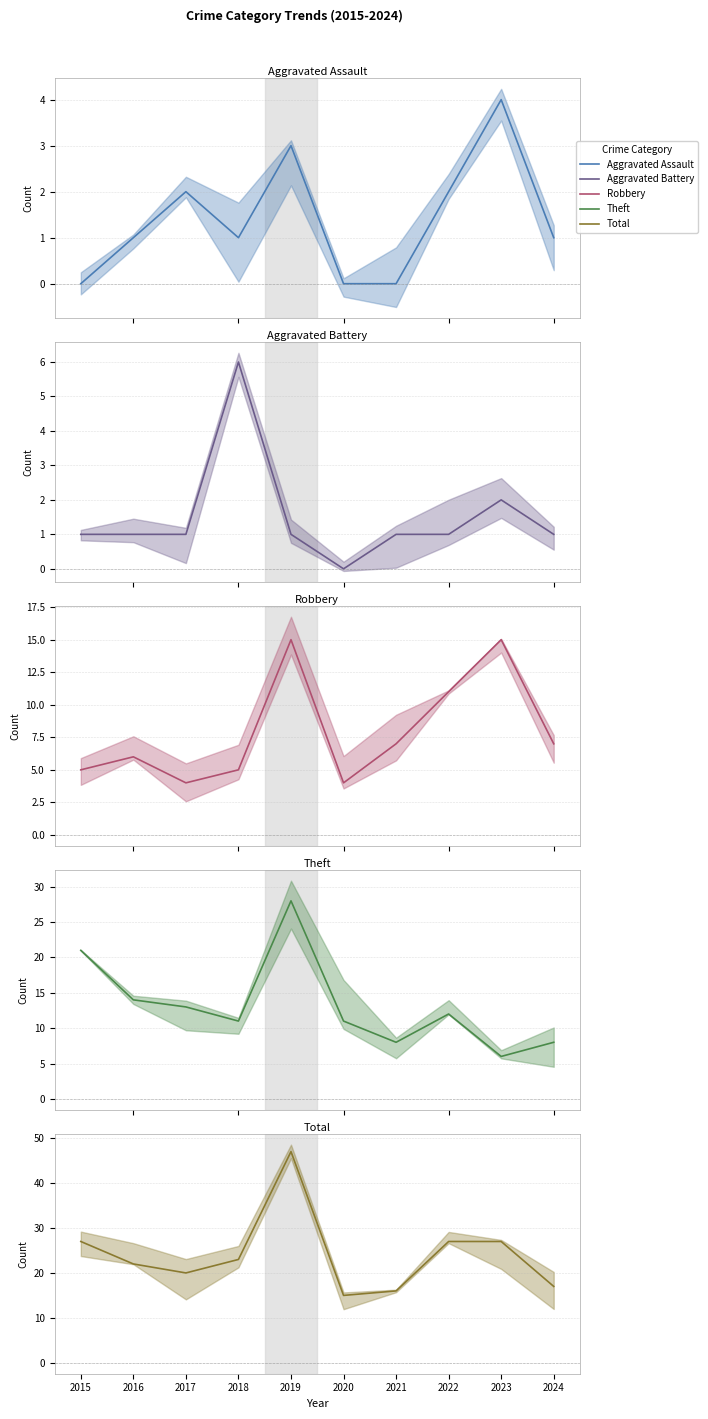

The value of Aggravated Assault at 2015 is 0. True or false?

True